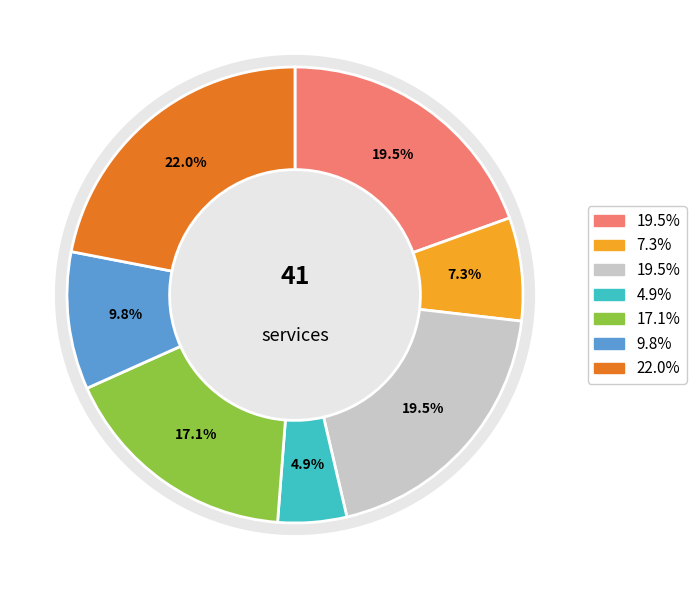

True or false: Community 1 accounts for 7% of the total.

True